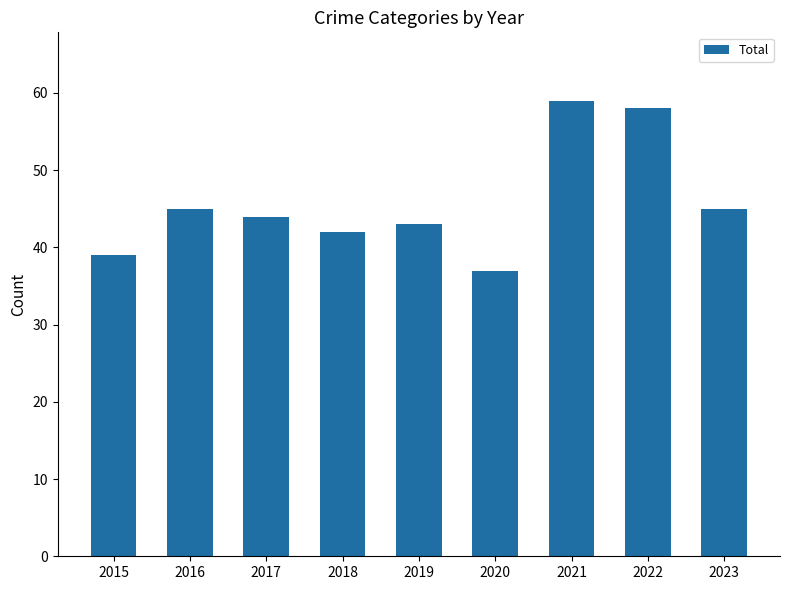

True or false: the data shows 72 at 2018.

False